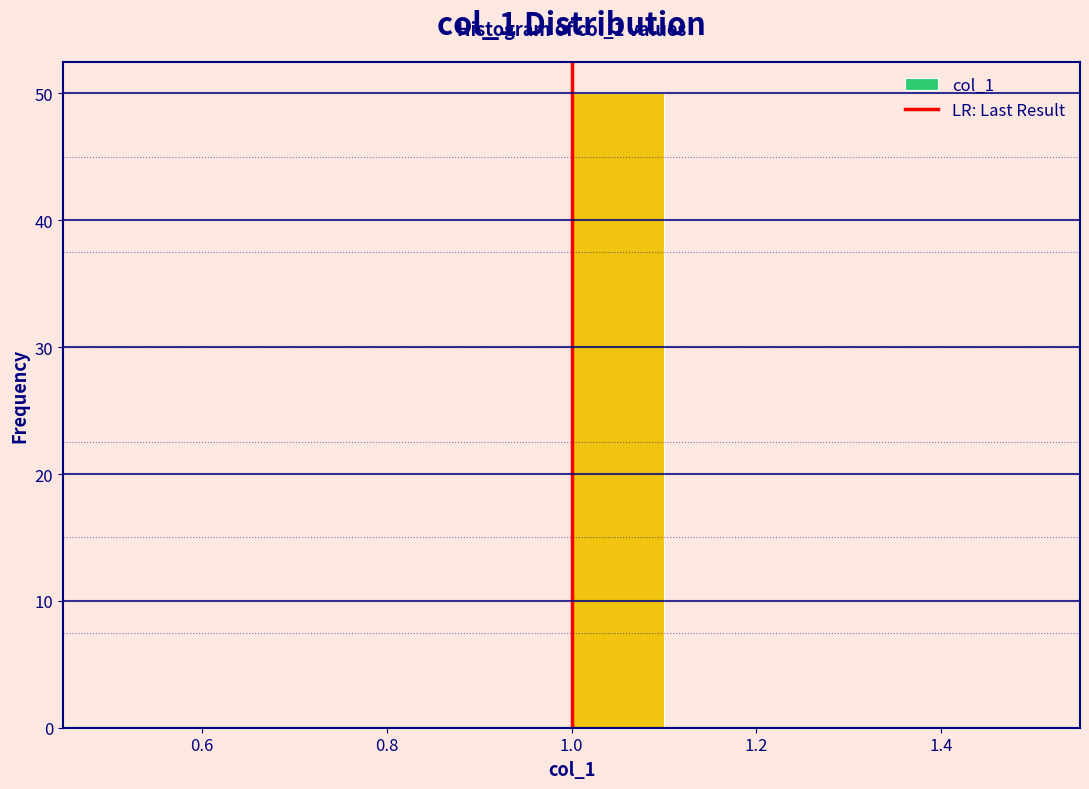

Over which range of the x-axis is the bar tallest?

1.0 to 1.1